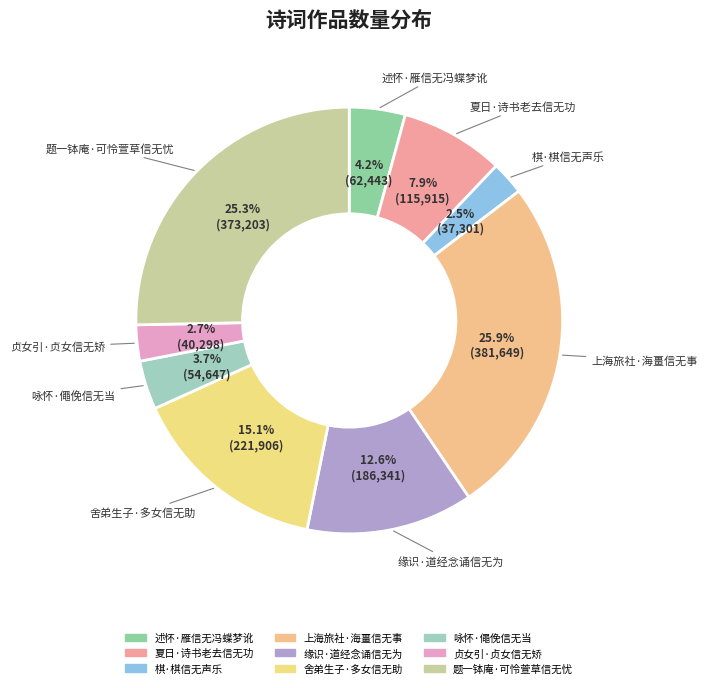

To the nearest percent, what is the average slice percentage?

11%